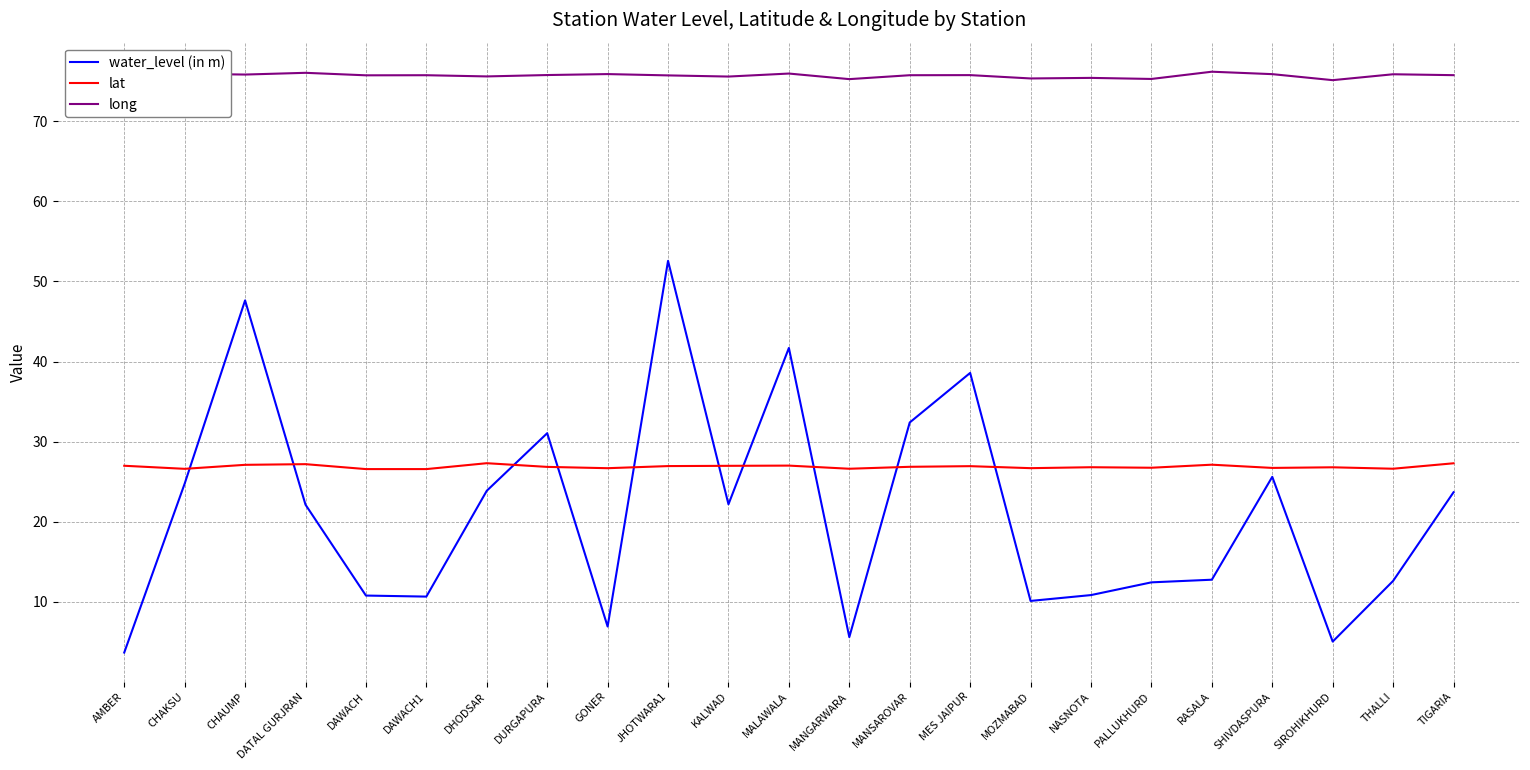

What is the sum of all long values?

1741.7